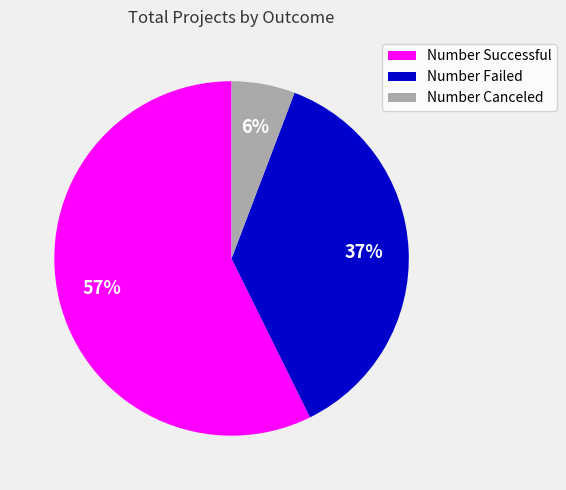

To the nearest percent, what is the average slice percentage?

33%